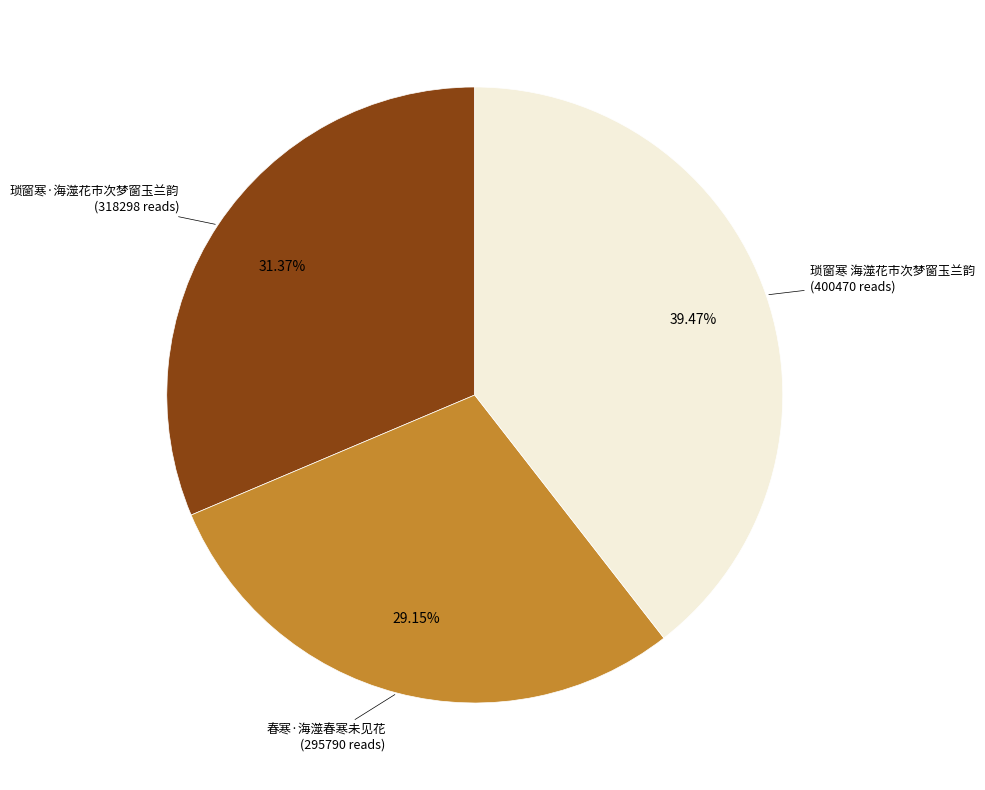

To the nearest percent, what is the difference between the largest and smallest slice percentages?

10%